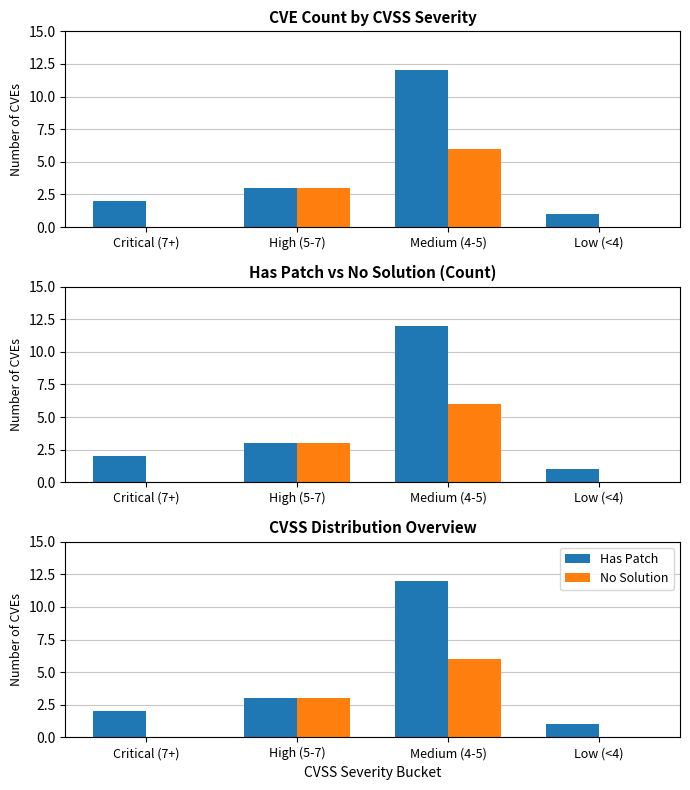

Reading left to right, list all the values displayed in this chart.

Has Patch: 2	3	12	1
No Solution: 0	3	6	0